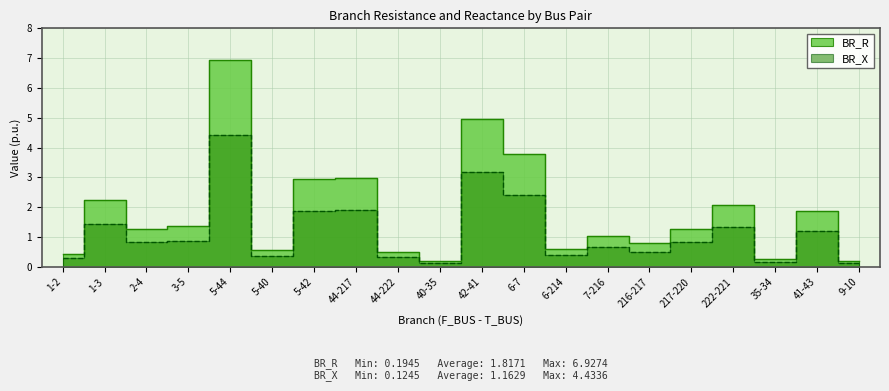

Reading left to right, what are all the values shown in this chart?

BR_R: 0.3	1.4	0.8	0.9	4.4	0.4	1.9	1.9	0.3	0.1	3.2	2.4	0.4	0.7	0.5	0.8	1.3	0.2	1.2	0.1
BR_X: 0.4	2.3	1.3	1.4	6.9	0.6	2.9	3.0	0.5	0.2	5.0	3.8	0.6	1.0	0.8	1.3	2.1	0.3	1.9	0.2